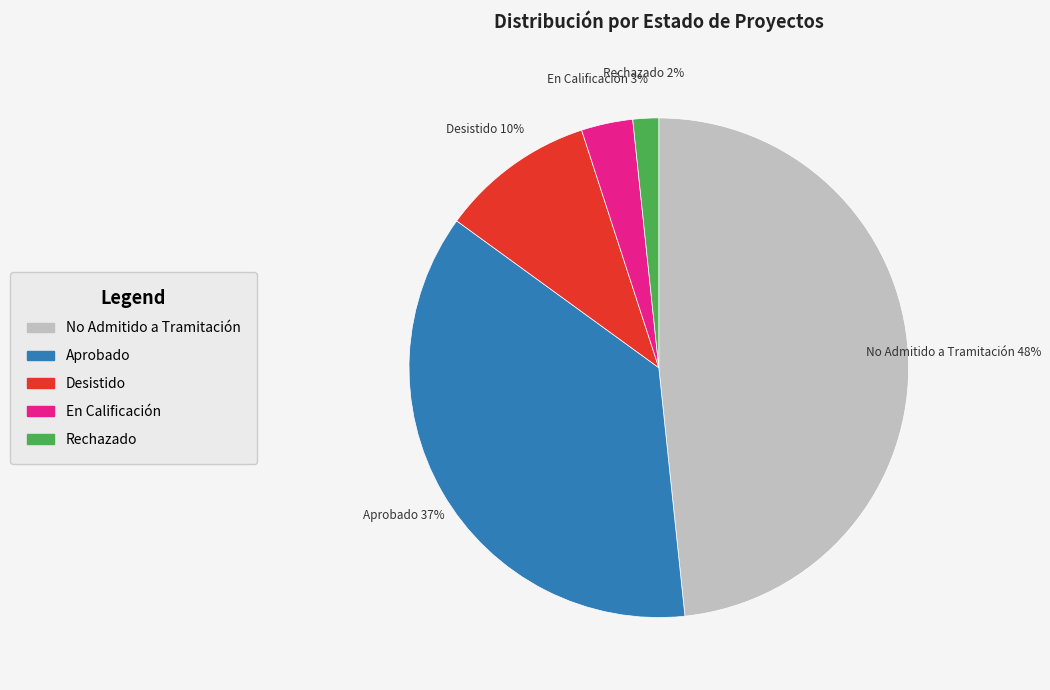

To the nearest percent, what is the average slice percentage?

20%